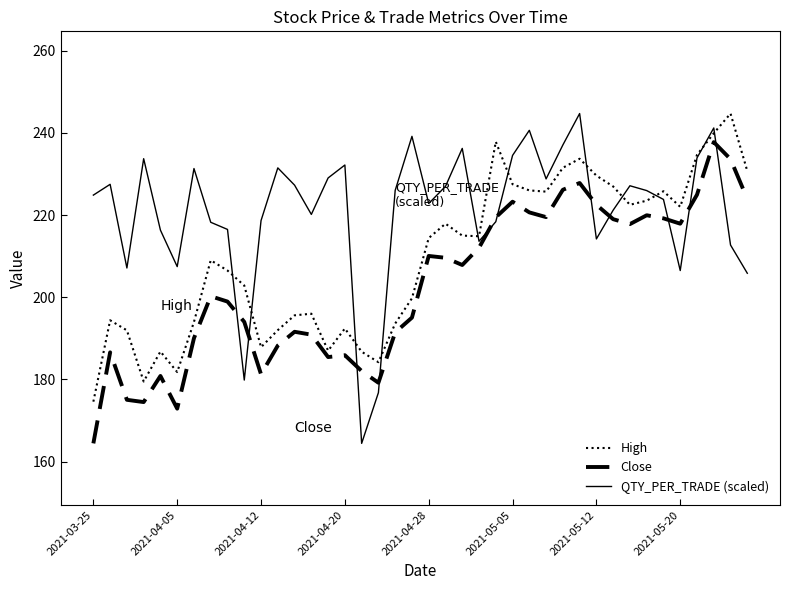

What is the lowest value of the High series?

174.6